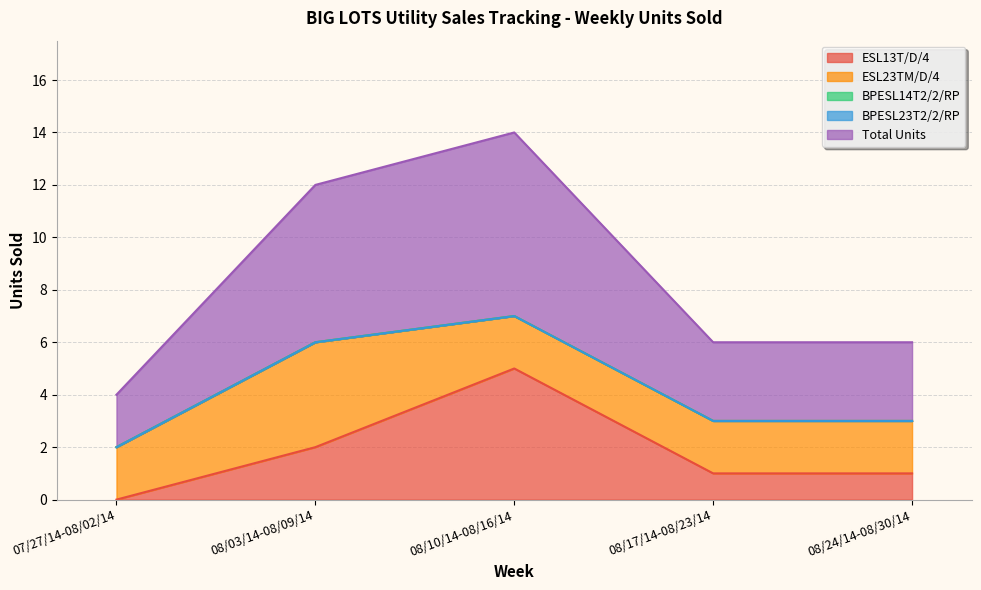

Does the chart display data point markers on the line(s)?

No